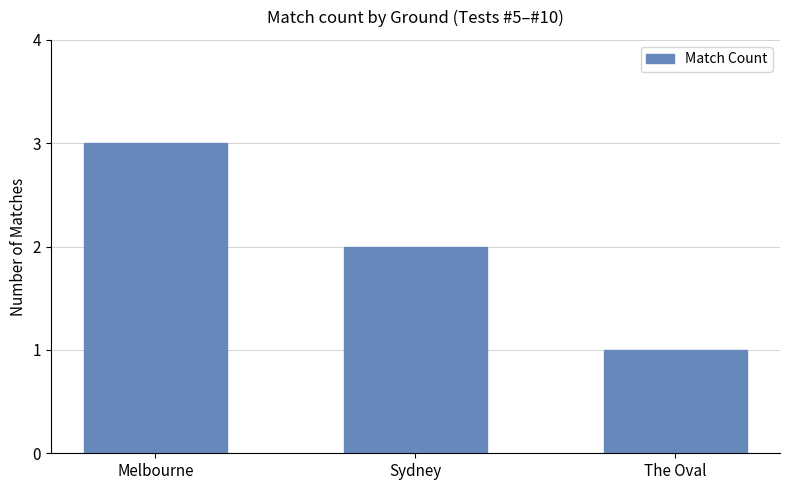

What is the smallest value displayed?

1